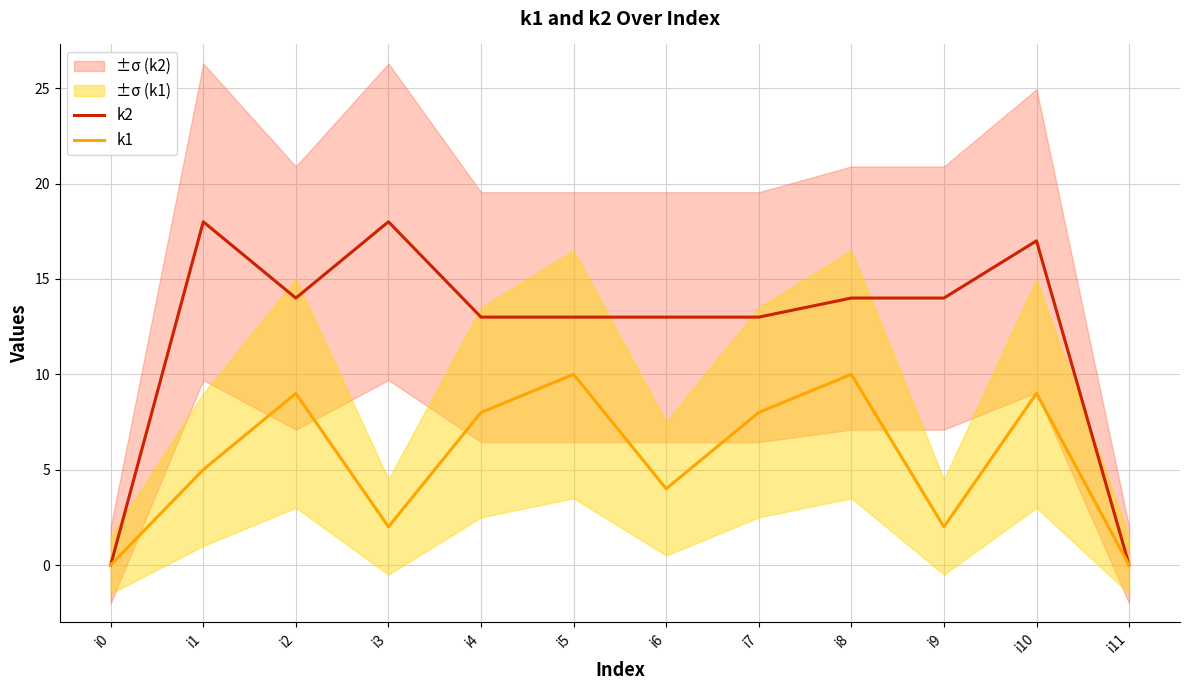

What is the value of the k2 point at the 11th from the left?

17